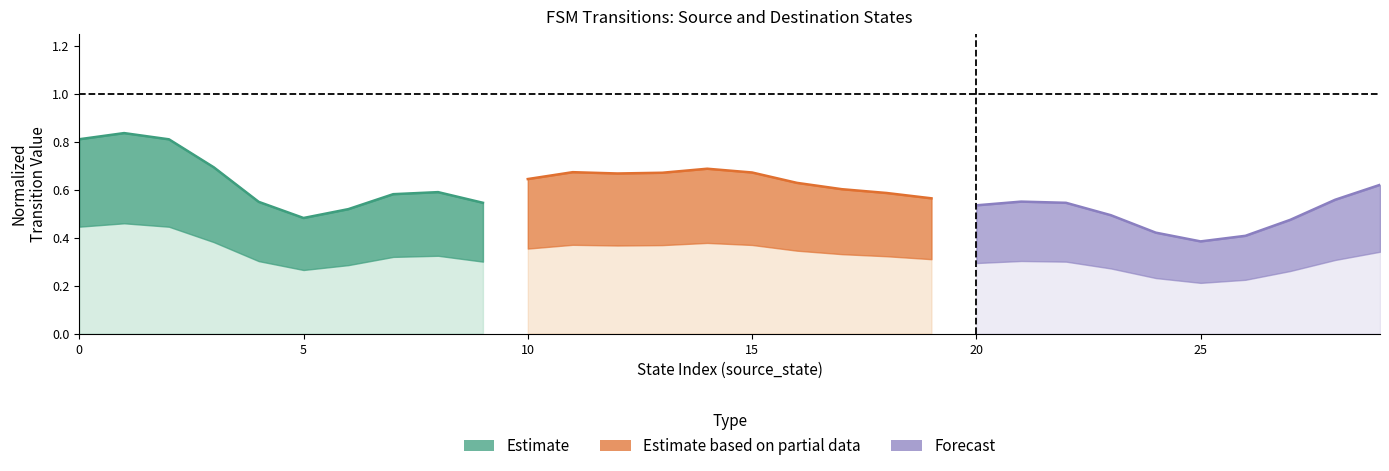

How many intersections are there between Estimate and Forecast?

1